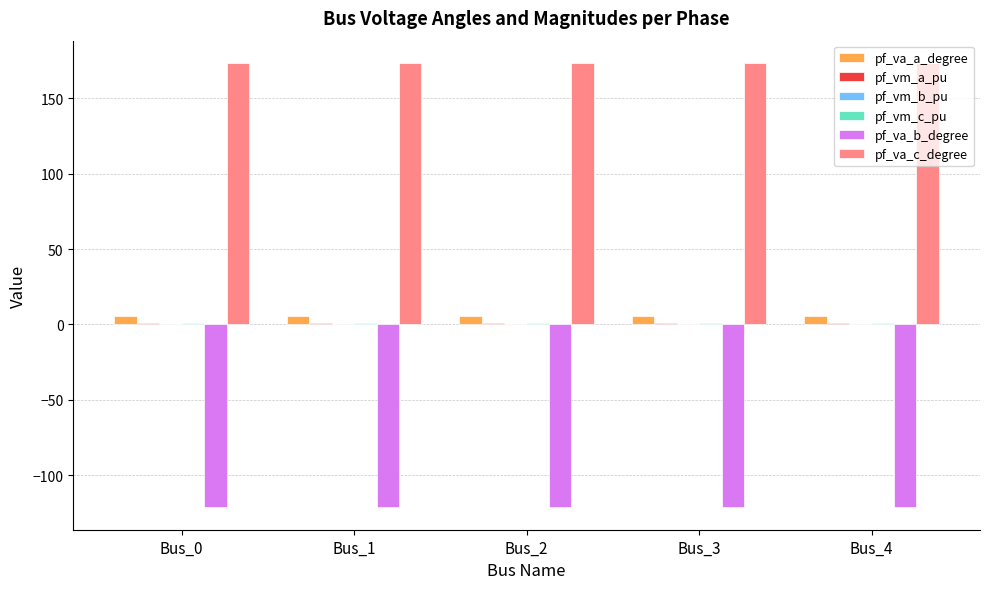

What is the greatest value displayed?

173.4